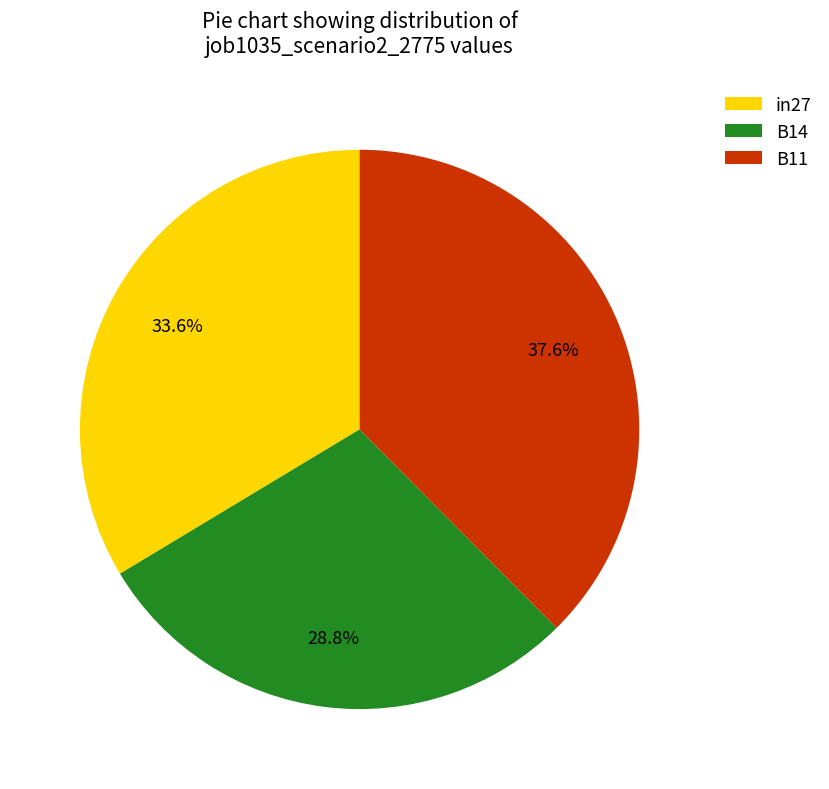

How many segments does this pie chart have?

3